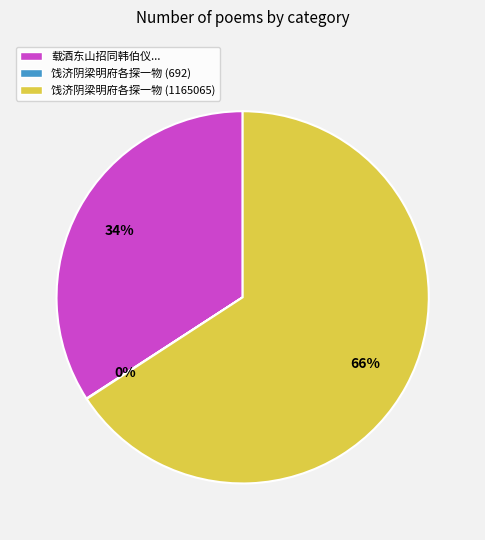

Which category accounts for the majority?

饯济阴梁明府各探一物 (1165065)